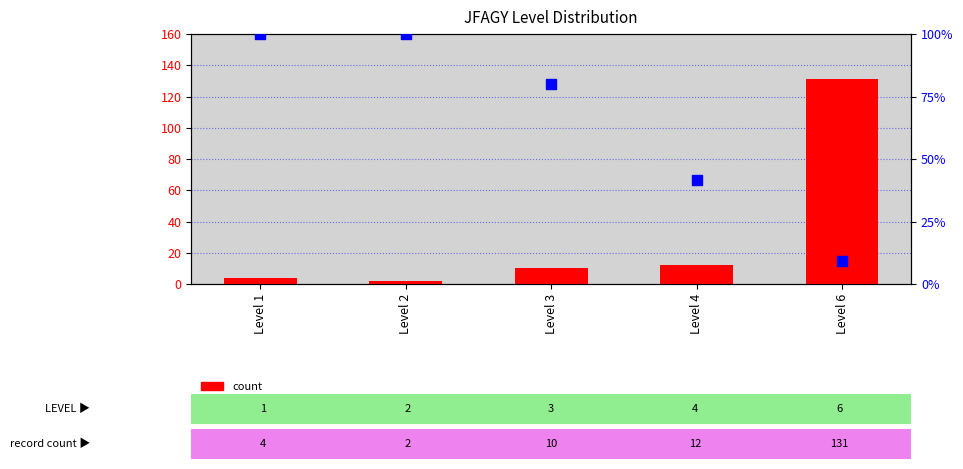

What are all the series names shown in the legend?

count, percentile rank within the sample